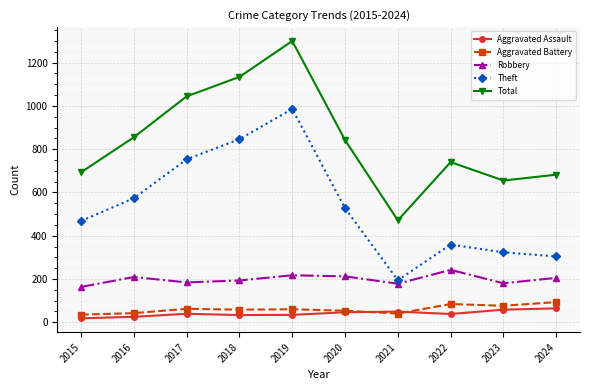

What is the approximate value of Aggravated Assault at 2015, to the nearest 5?

20